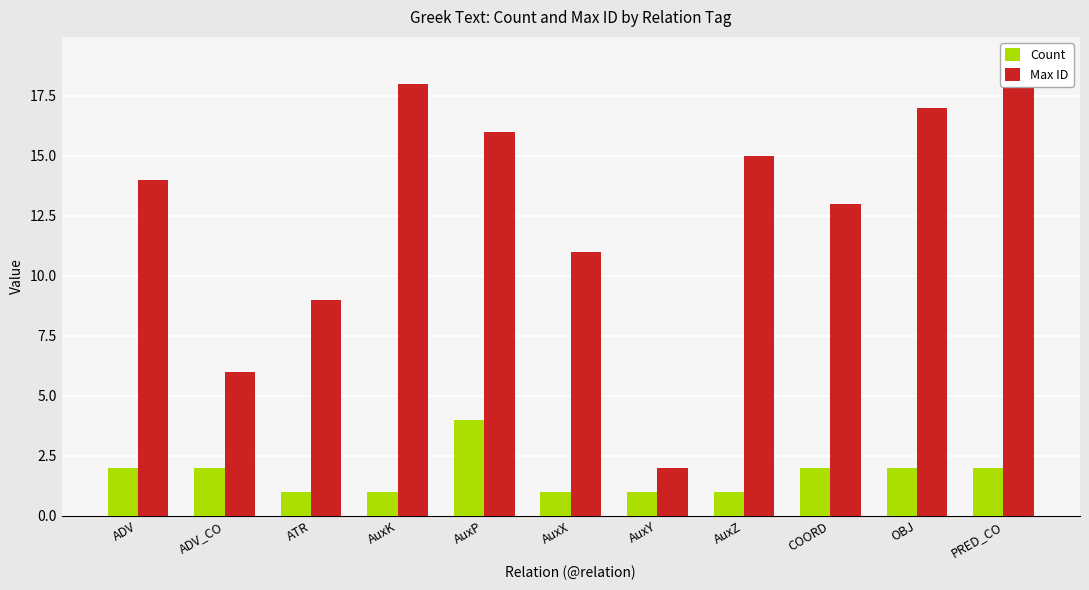

How many Count values are between 1 and 2?

10